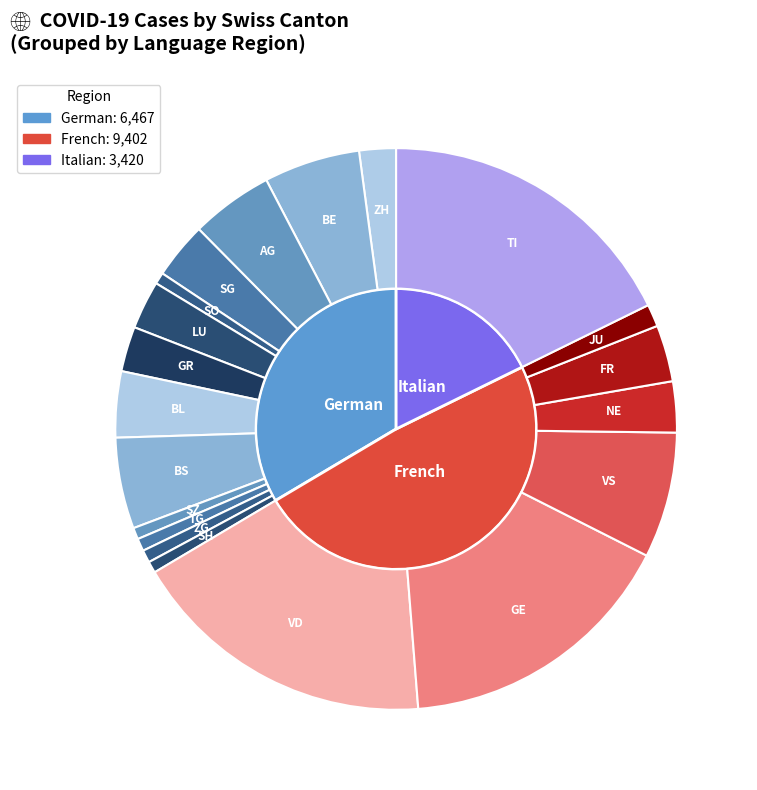

To the nearest percent, what is the difference between the ZG and BE slice percentages?

5%